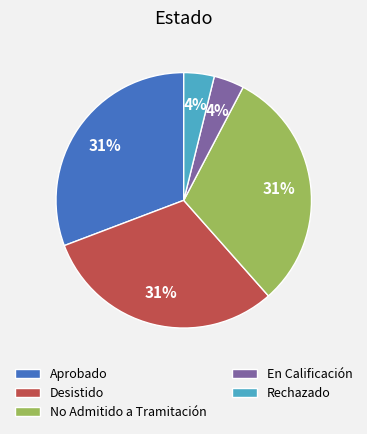

What percentage is the Aprobado slice, to the nearest percent?

31%